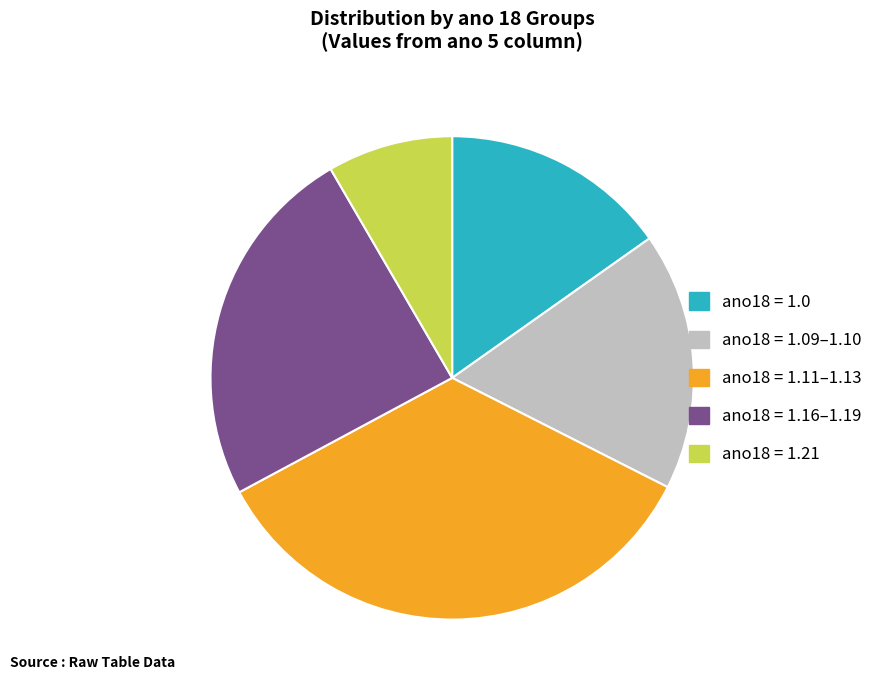

Approximately how many times larger is the value at ano18 = 1.16–1.19 compared to ano18 = 1.11–1.13?

0.7